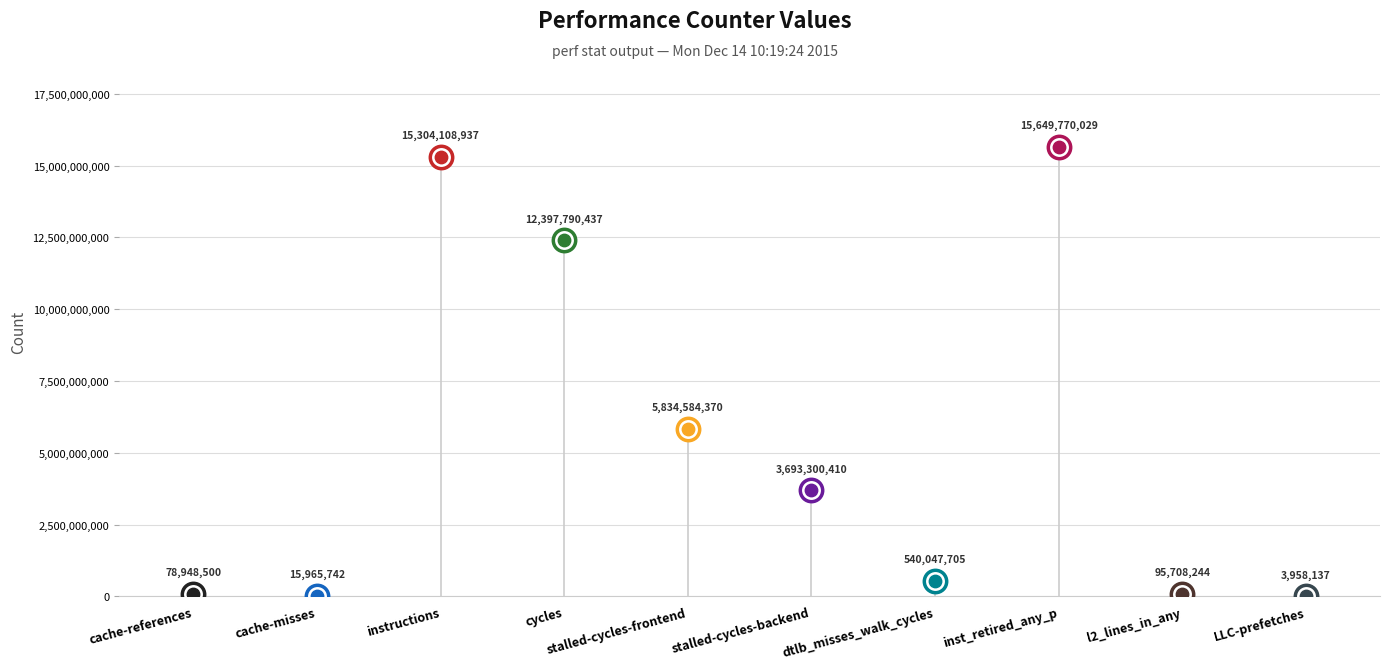

Between cache-misses and instructions, which is larger?

instructions